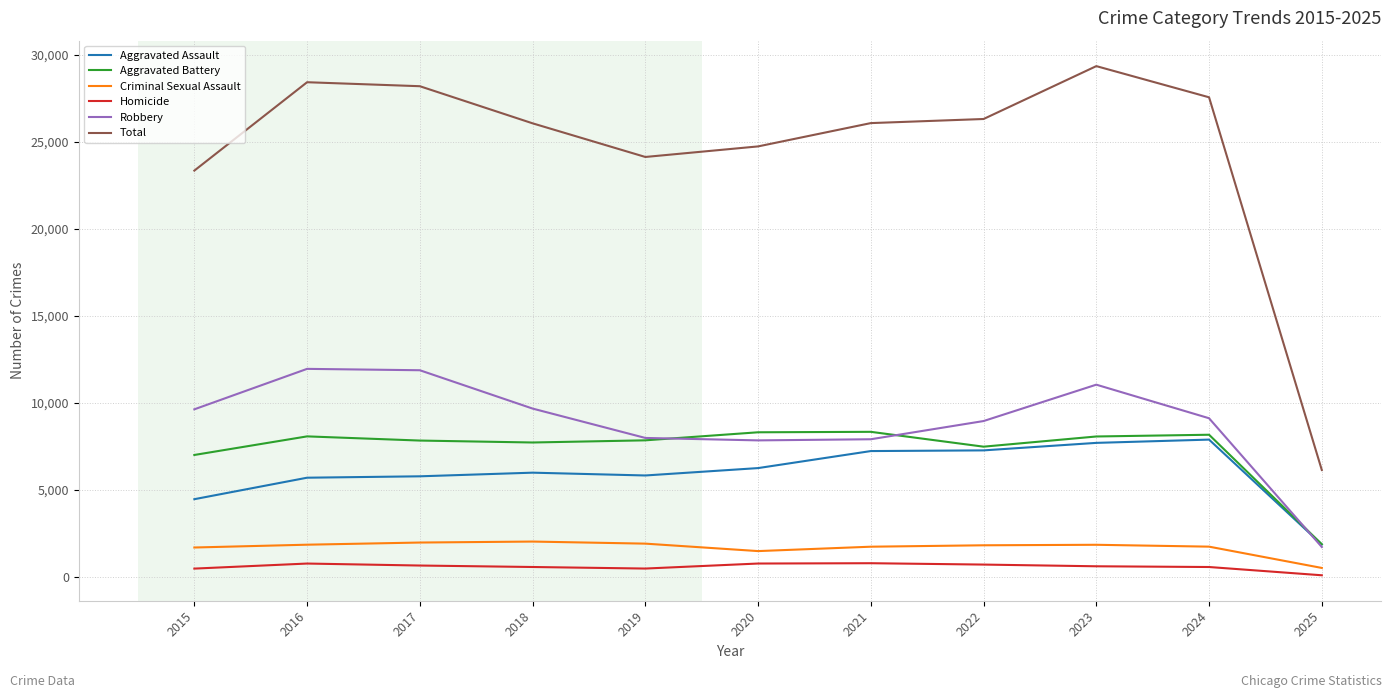

The Total series shows 28412 at 2016. True or false?

True